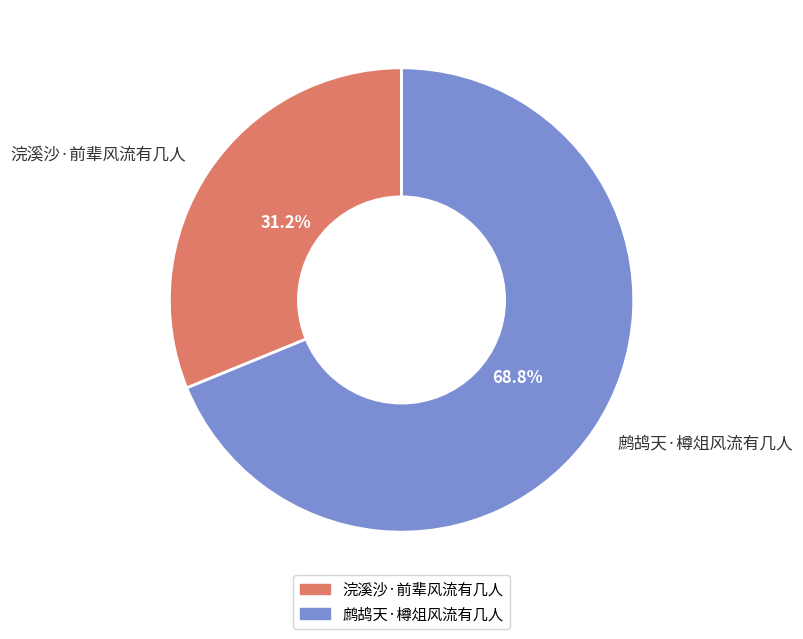

Rank the categories by value from lowest to highest.

浣溪沙·前辈风流有几人, 鹧鸪天·樽俎风流有几人